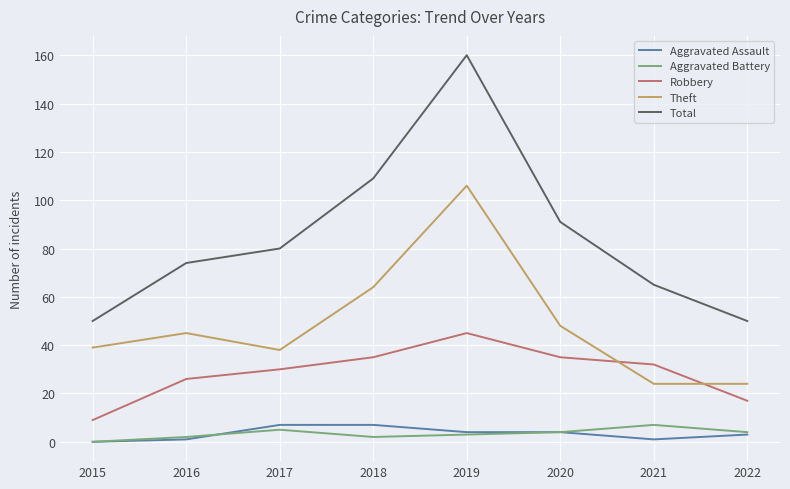

Where is Theft nearest to the value 65?

2018